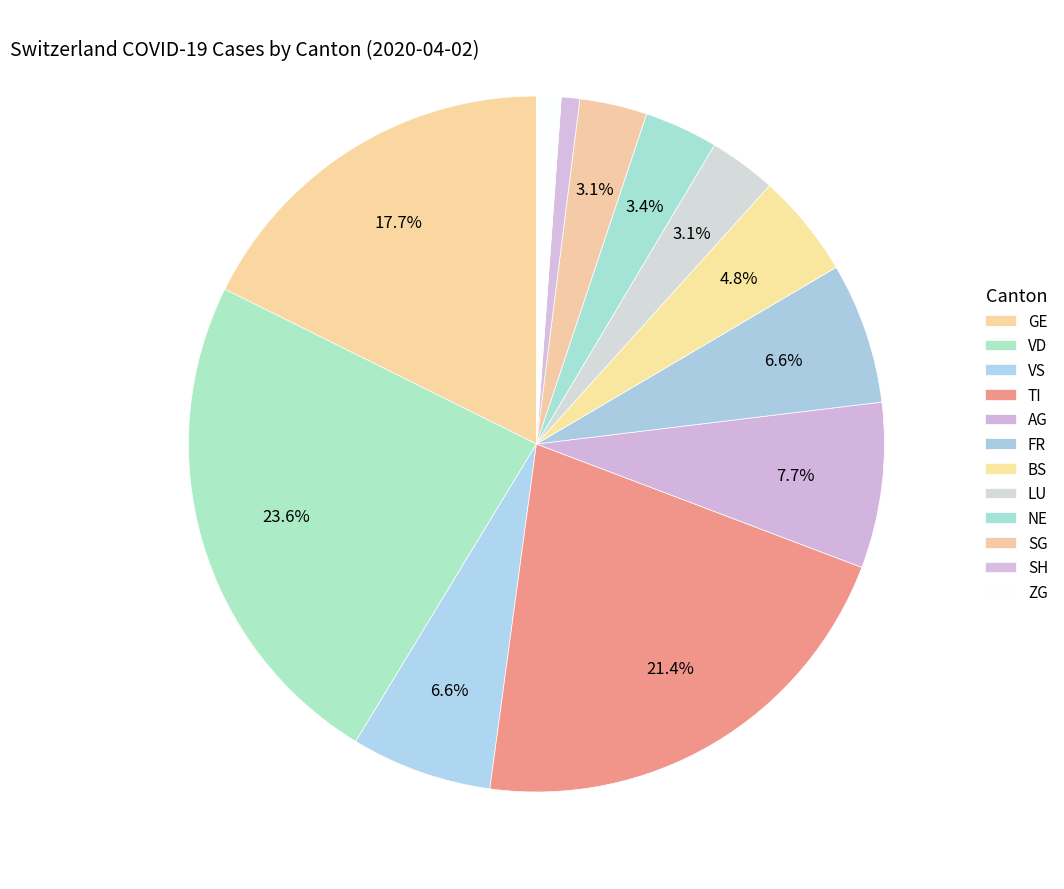

Is there any slice that represents more than half of the pie?

No